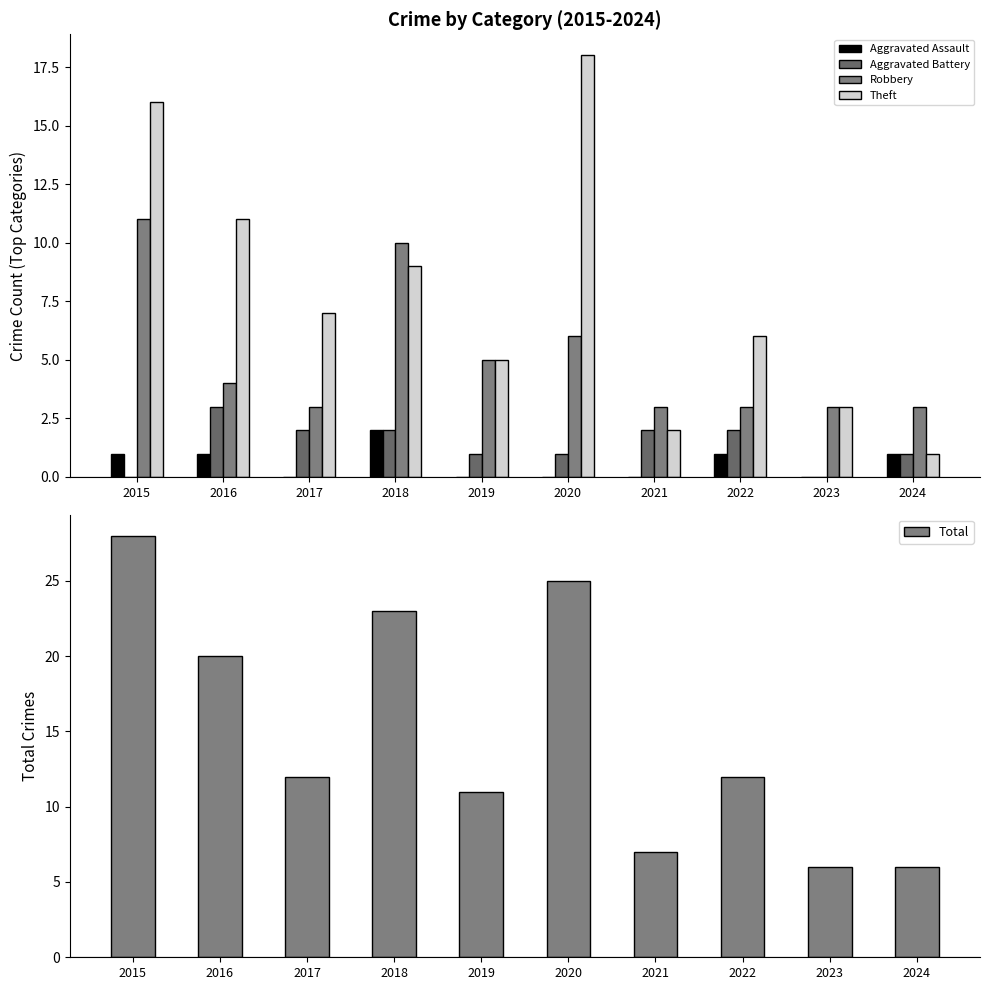

How many groups of bars are there?

10